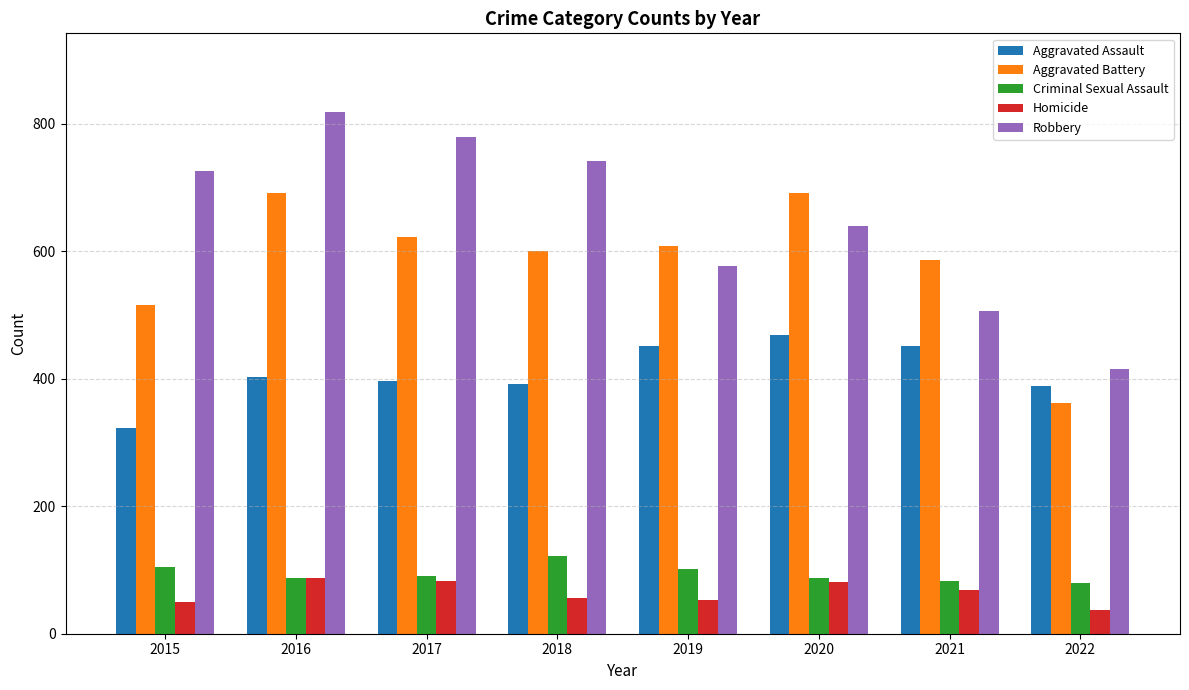

Does the chart contain any negative values?

No